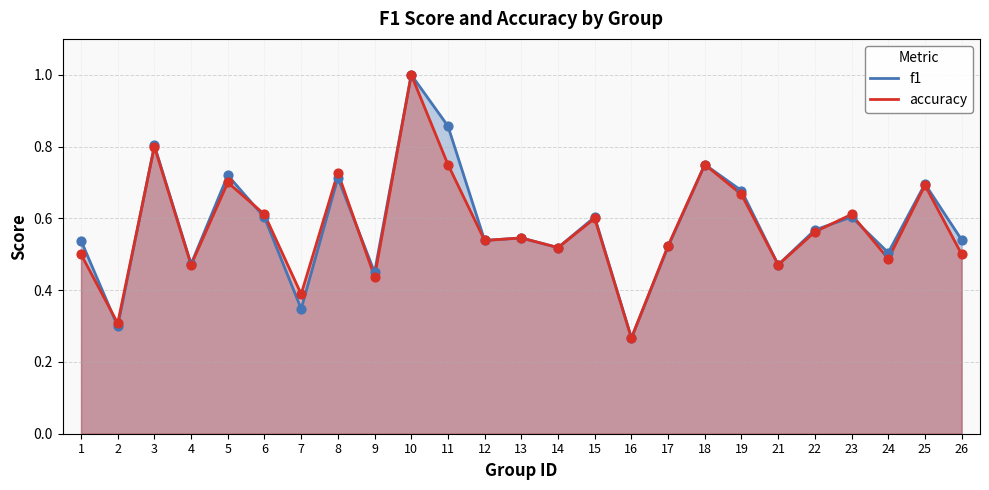

What is the total value across all series at 23?

1.2